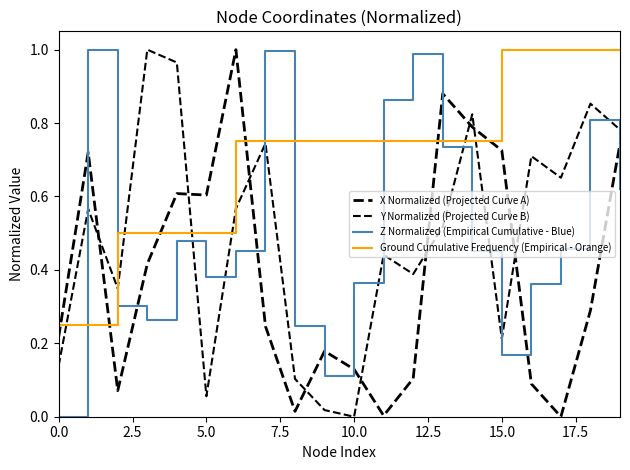

How many lines are shown in the chart?

4